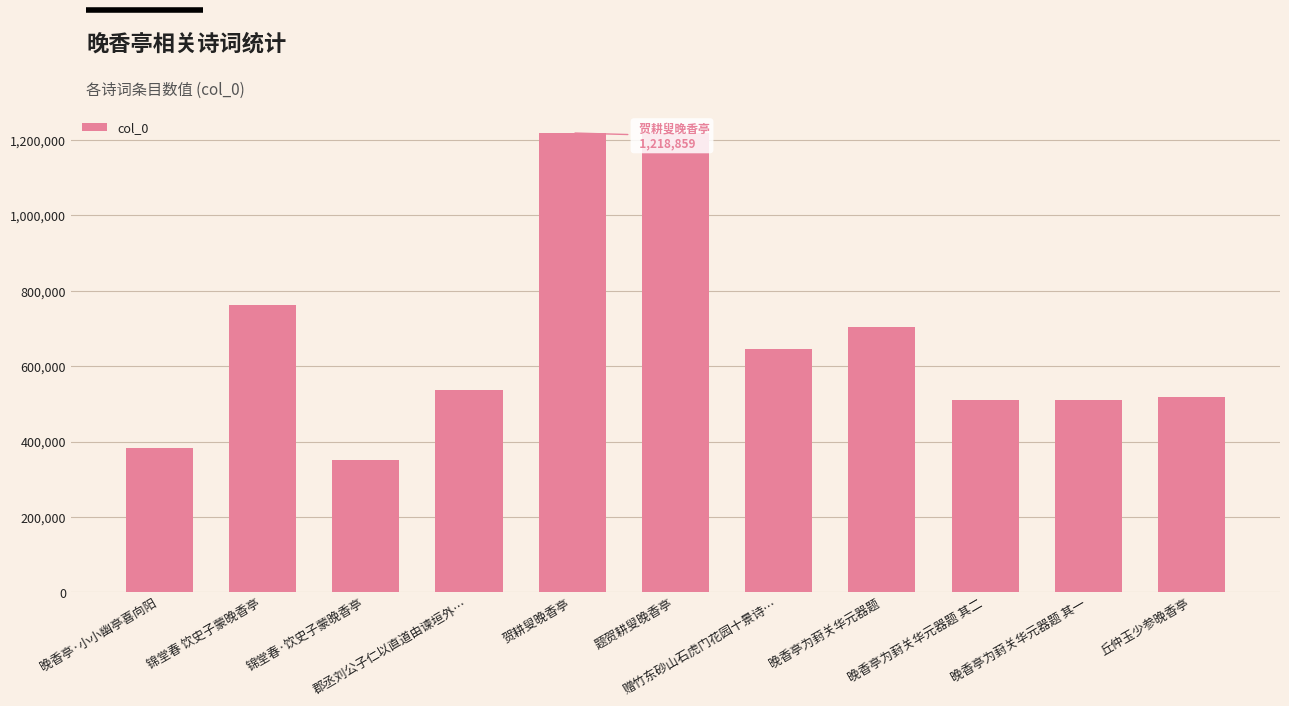

What is the smallest value displayed?

351060